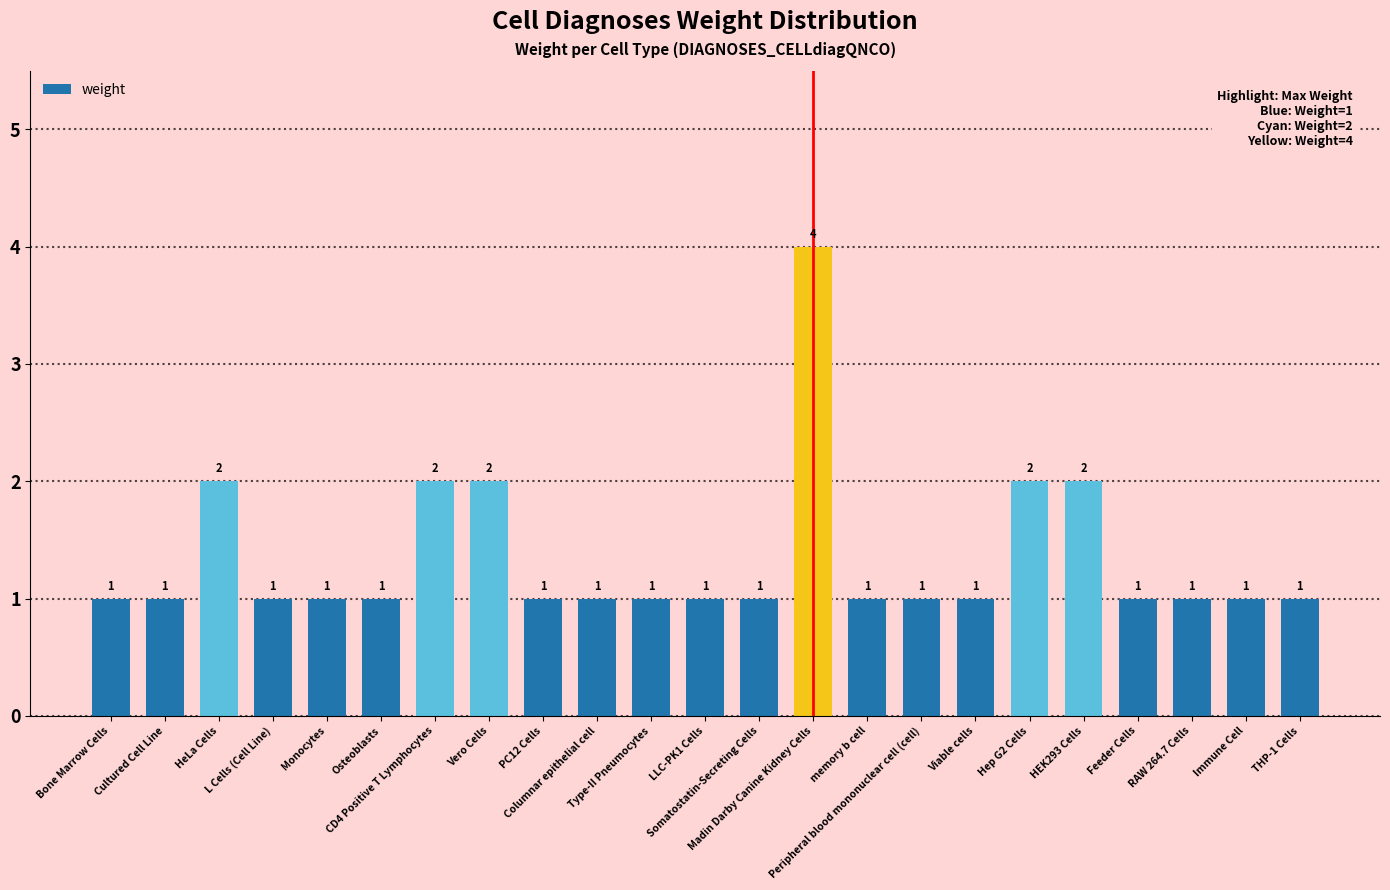

What is the greatest value displayed?

4